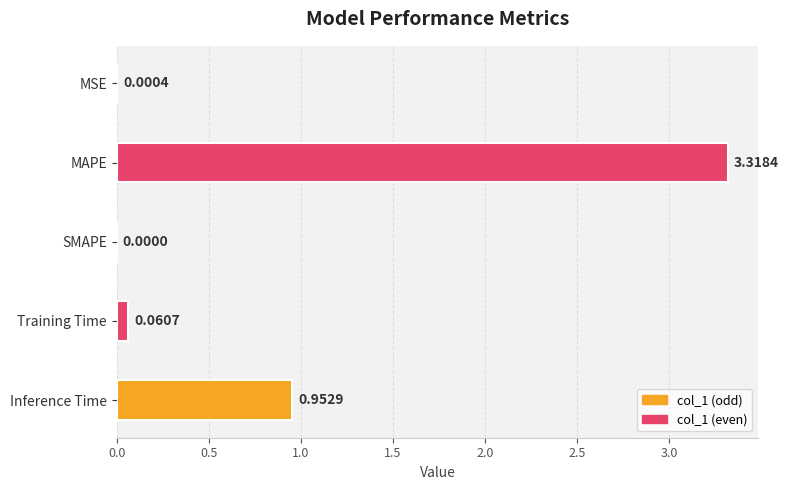

What is the average value?

0.9